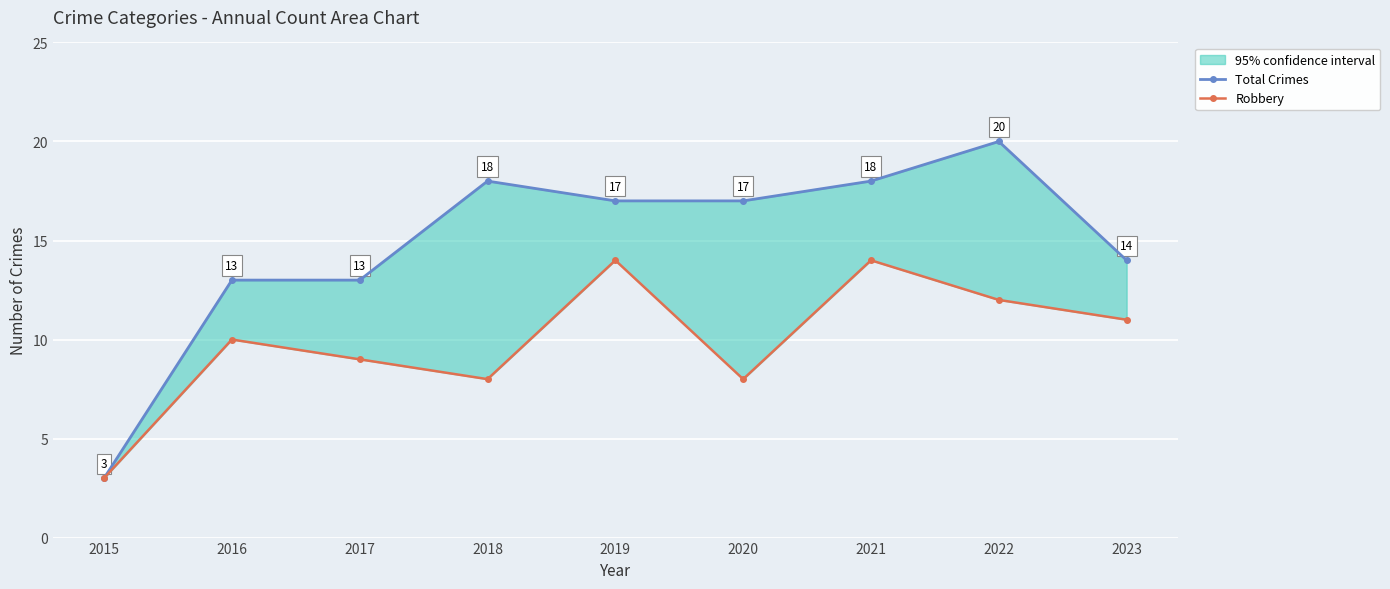

Which category has the highest value across all series?

2022